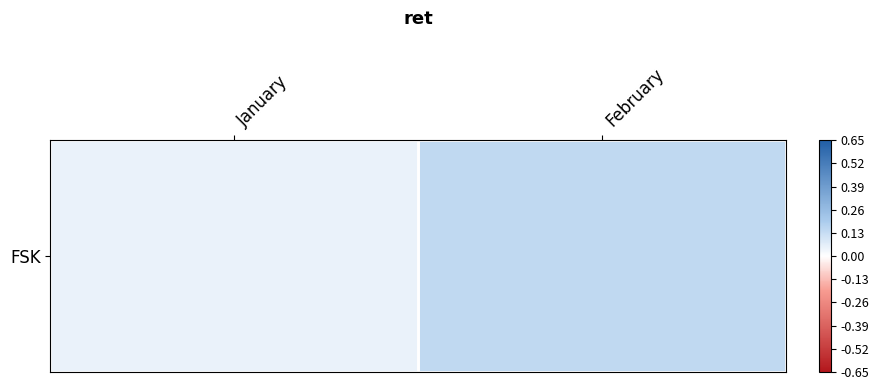

List the labels in order of value, smallest first.

January, February